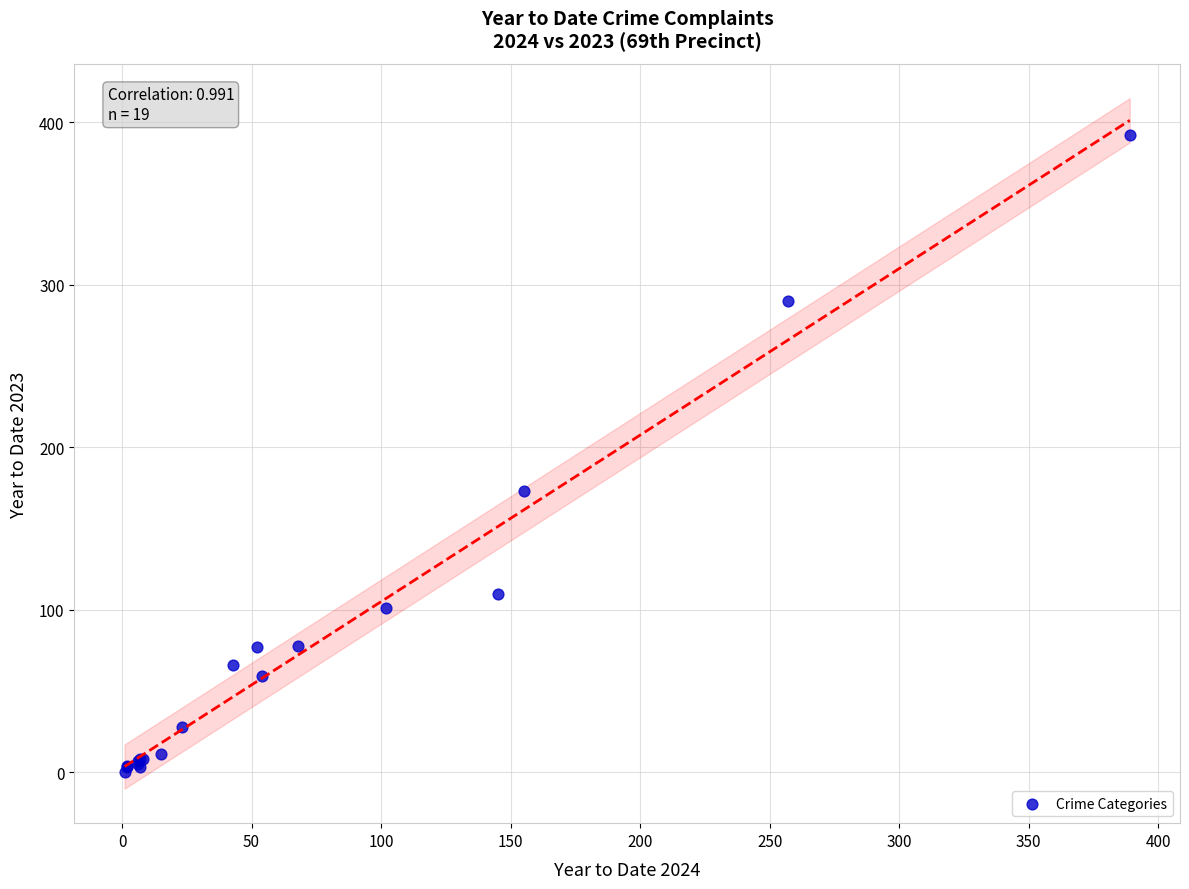

What Y value in the scatter plot is closest to 196?

173